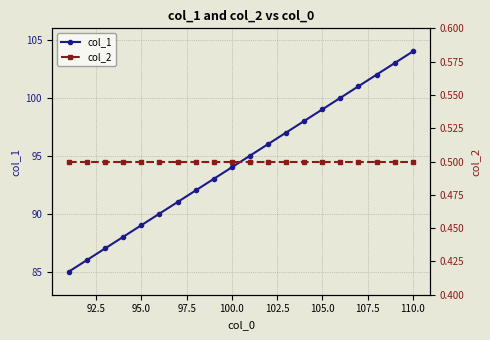

Does the chart have visible grid lines?

Yes